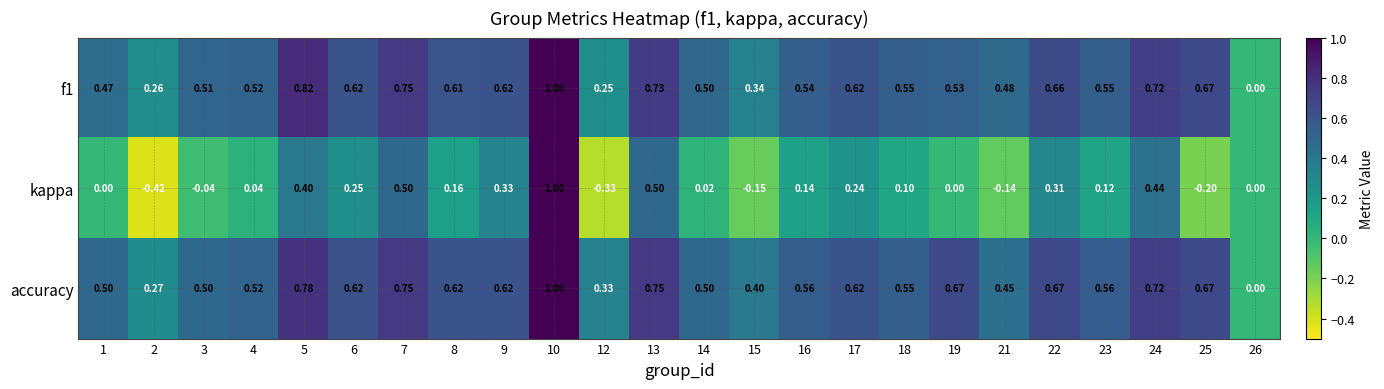

Which series changed the most between 12 and 22?

kappa